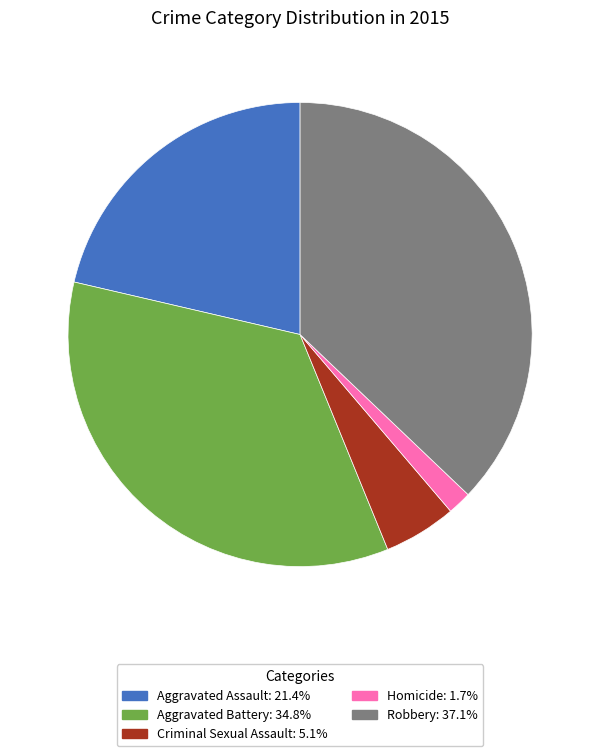

Is there a majority slice in this chart?

No